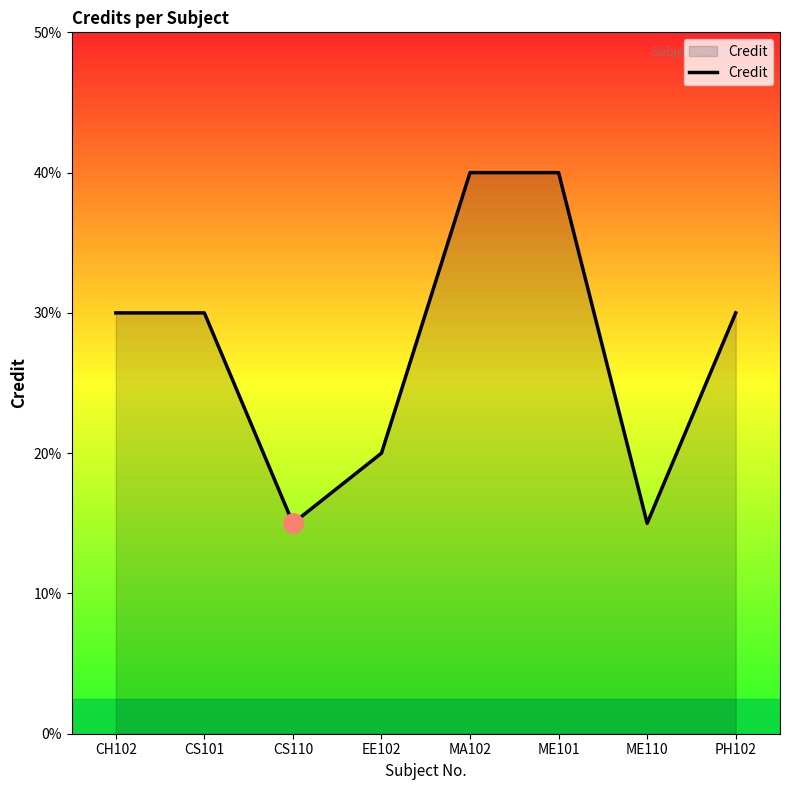

Does the chart have visible grid lines?

No